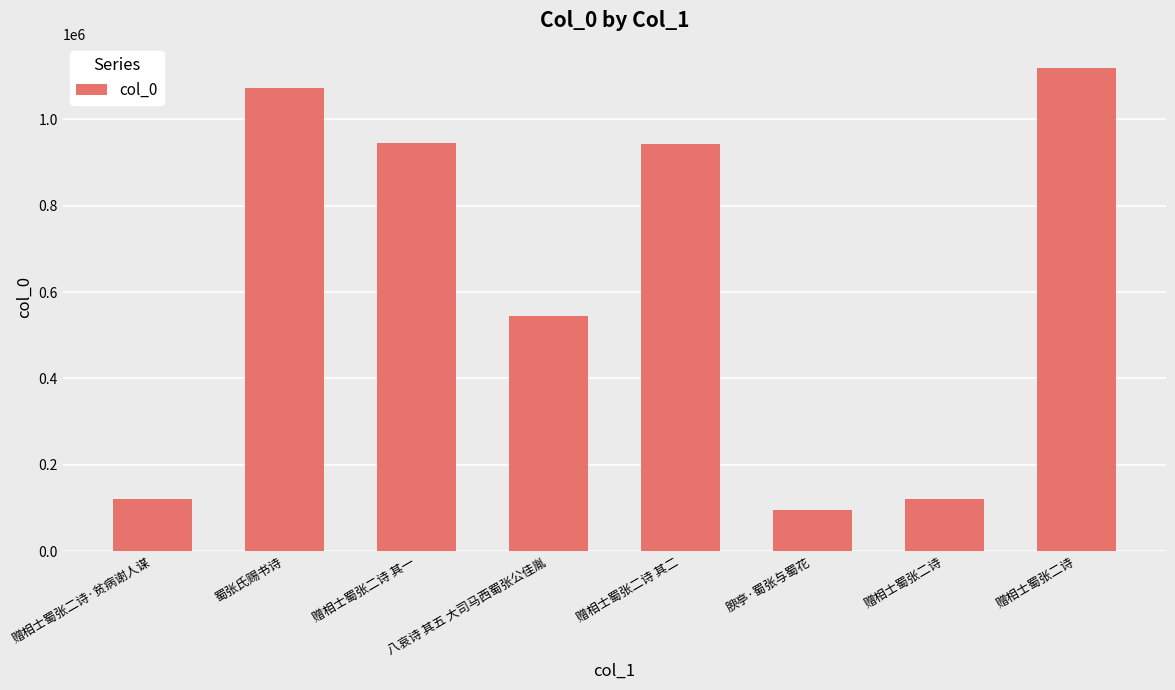

List the labels in order of value, largest first.

赠相士蜀张二诗, 蜀张氏赐书诗, 赠相士蜀张二诗 其一, 赠相士蜀张二诗 其二, 八哀诗 其五 大司马西蜀张公佳胤, 赠相士蜀张二诗·贫病谢人谋, 赠相士蜀张二诗, 腴亭·蜀张与蜀花